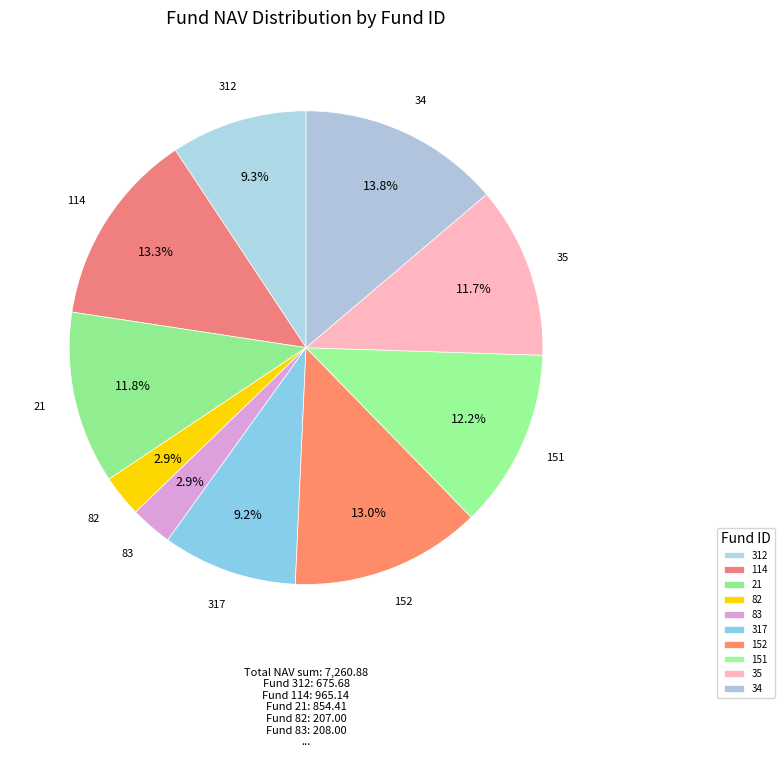

What is the ratio of the value at 82 to the value at 317?

0.3